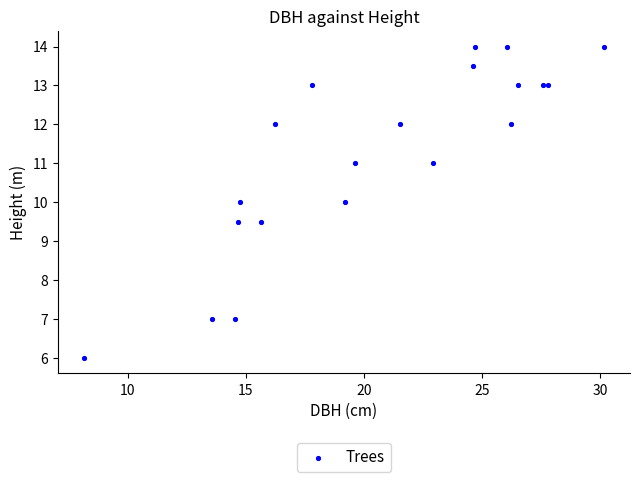

What is the range of X values (max minus min)?

22.0